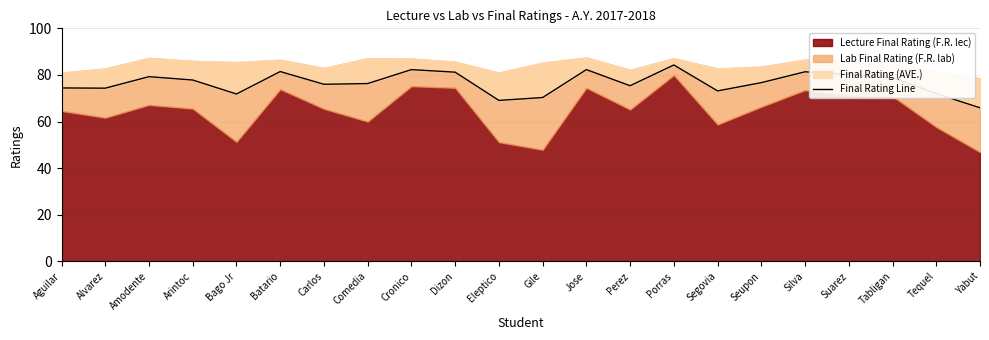

Does the chart display data point markers on the line(s)?

No